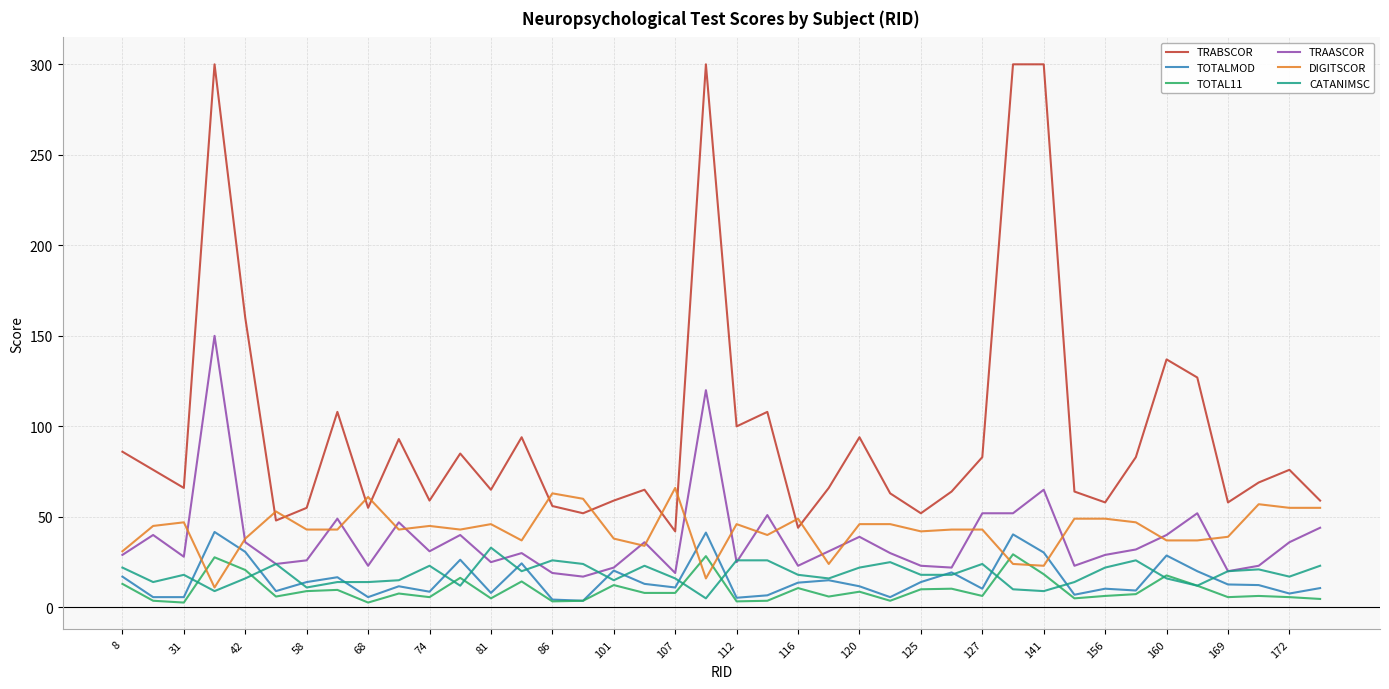

What is the highest value of the TRAASCOR series?

150.0